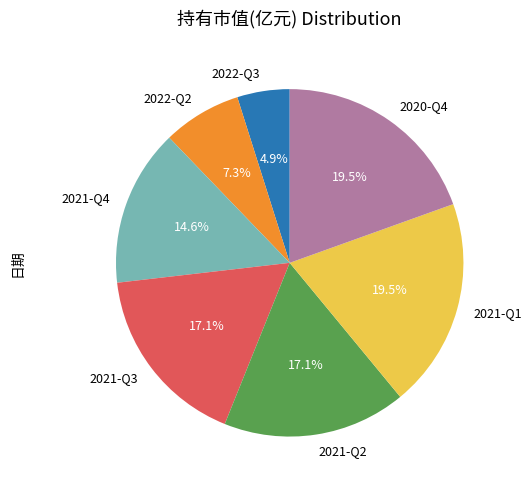

To the nearest percent, what is the average slice percentage?

14%